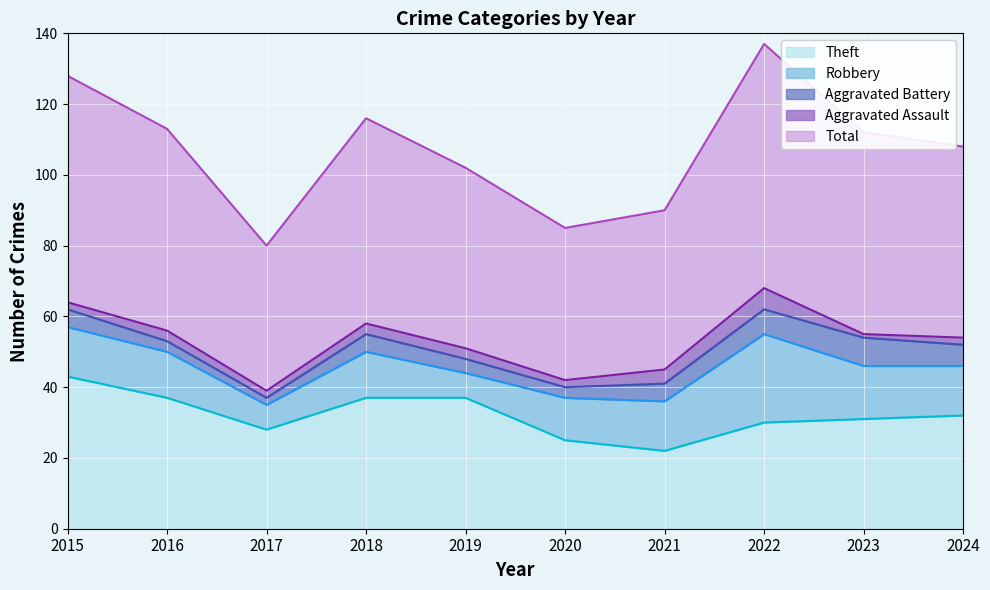

Reading left to right, extract all data points from this chart.

Theft: 43	37	28	37	37	25	22	30	31	32
Robbery: 14	13	7	13	7	12	14	25	15	14
Aggravated Battery: 5	3	2	5	4	3	5	7	8	6
Aggravated Assault: 2	3	2	3	3	2	4	6	1	2
Total: 64	57	41	58	51	43	45	69	57	54